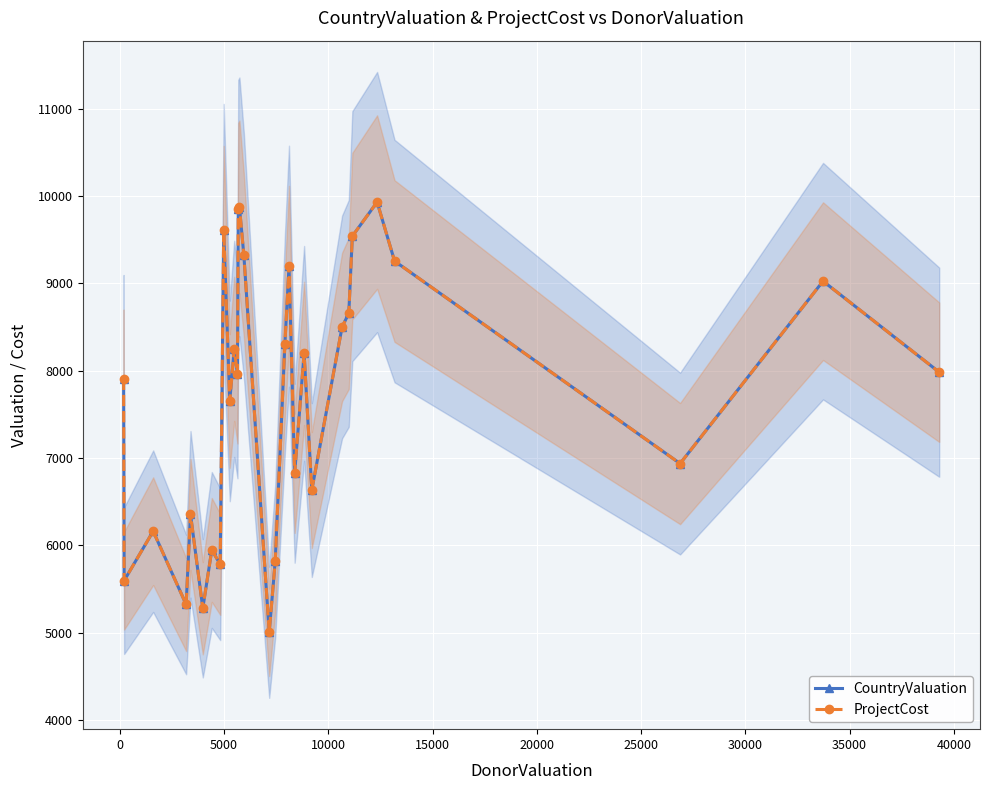

In ProjectCost, how many points are lower than both neighbors (excluding endpoints)?

10